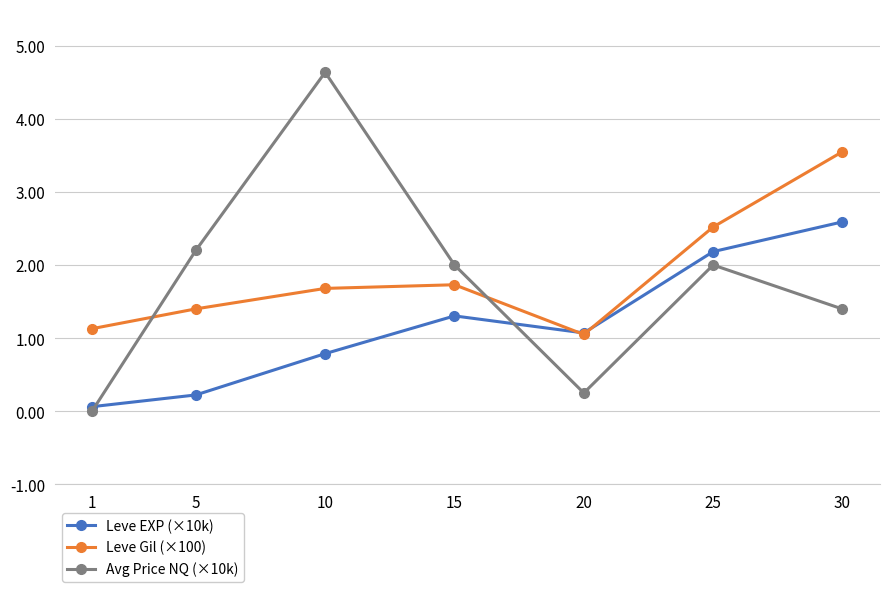

True or false: Leve Gil (×100) and Avg Price NQ (×10k) intersect in this chart.

True